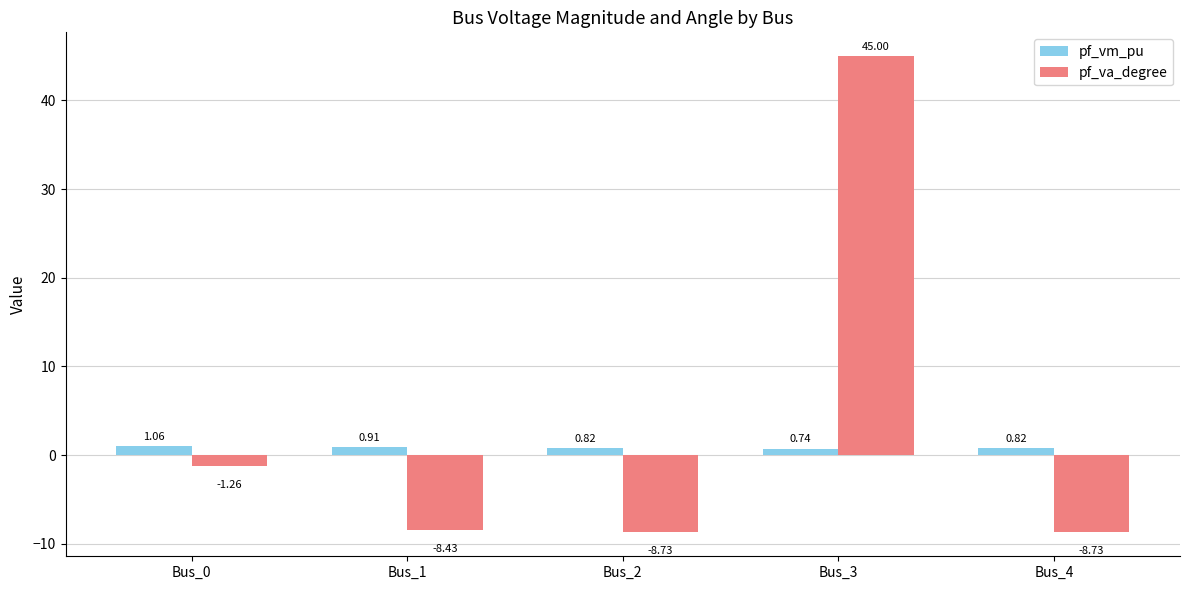

What is the sum of the pf_vm_pu values at Bus_4 and Bus_0?

1.9